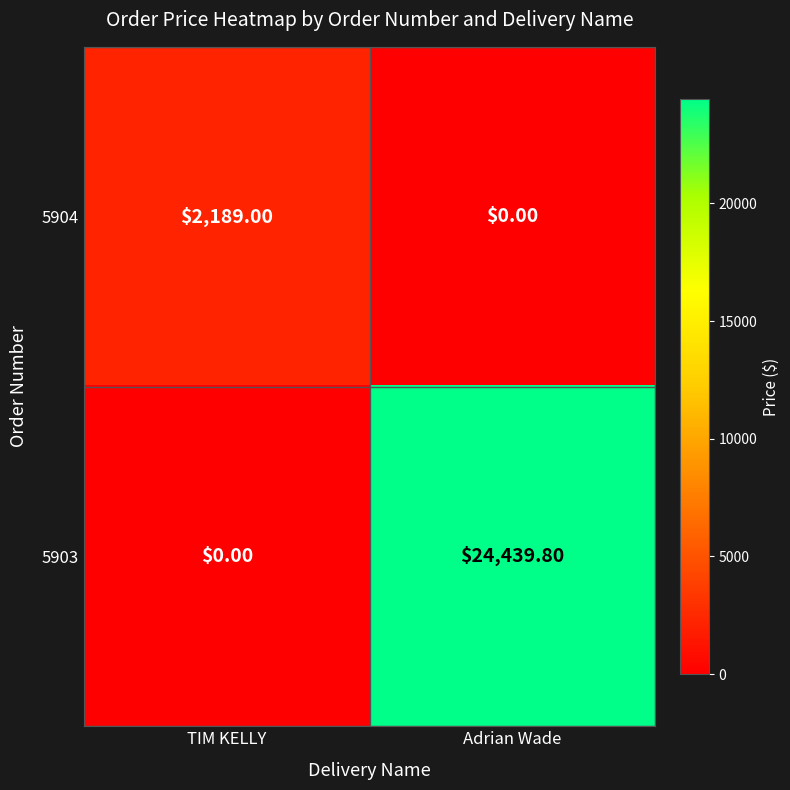

Rank the series by their maximum value, from lowest to highest.

5904, 5903